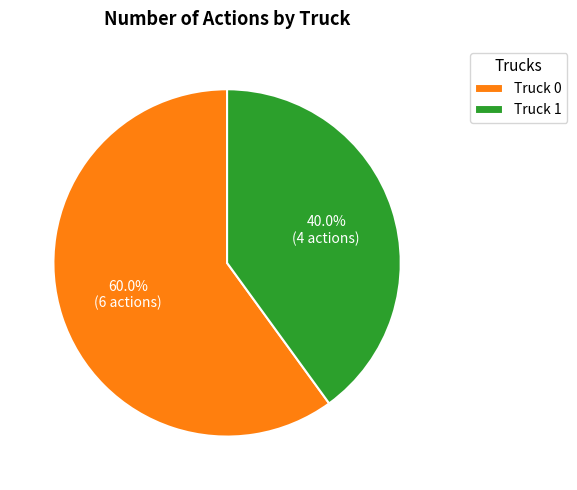

What is the ratio of the value at Truck 0 to the value at Truck 1?

1.5